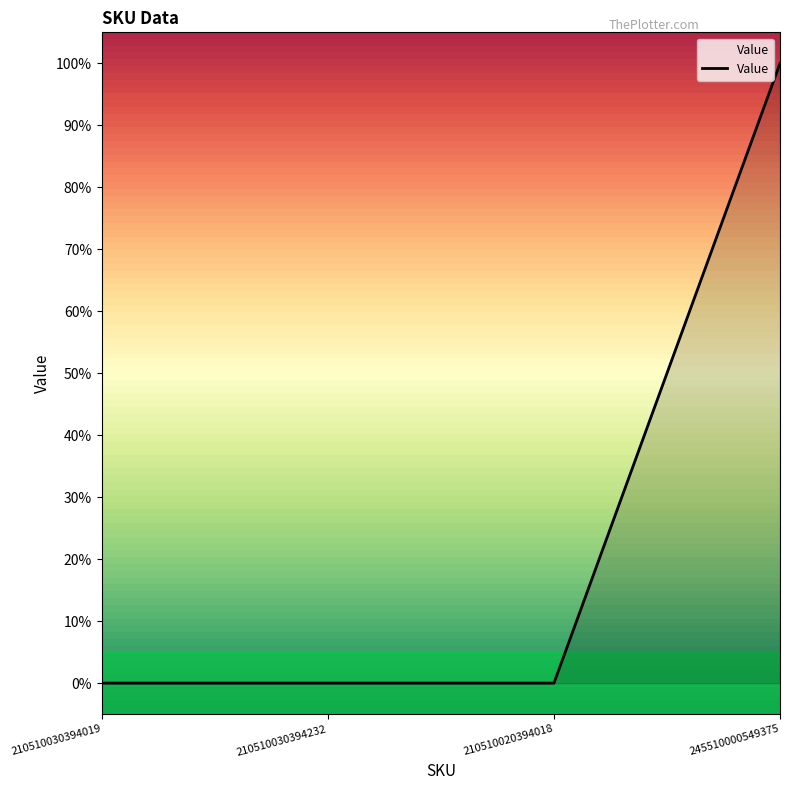

True or false: there are more than 0 points higher than both neighbors.

False